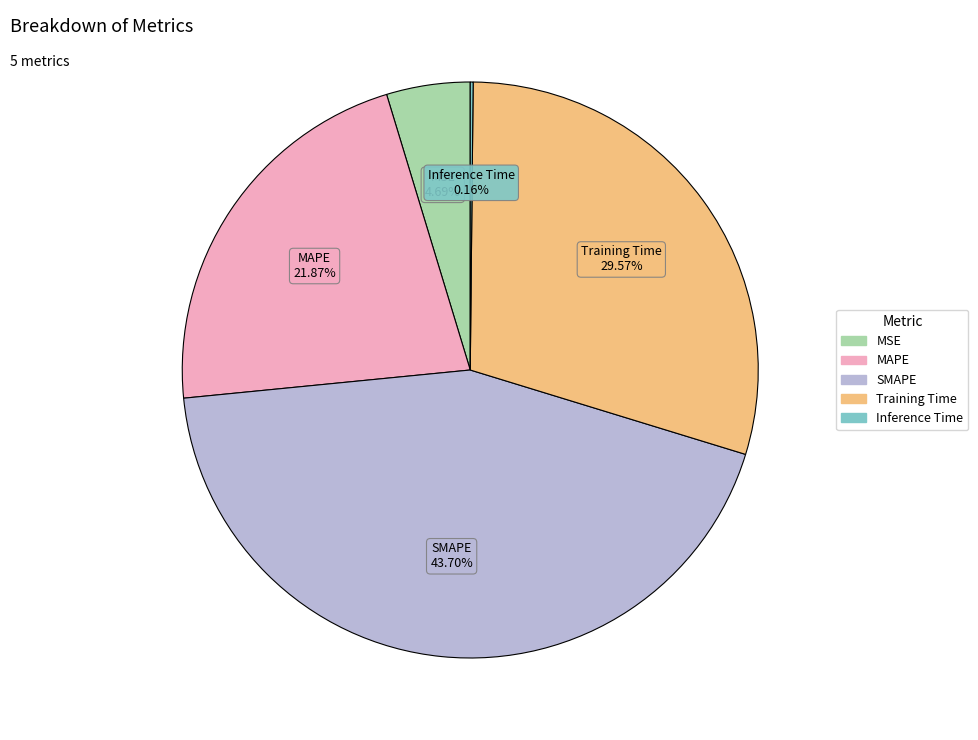

Is there a majority slice in this chart?

No